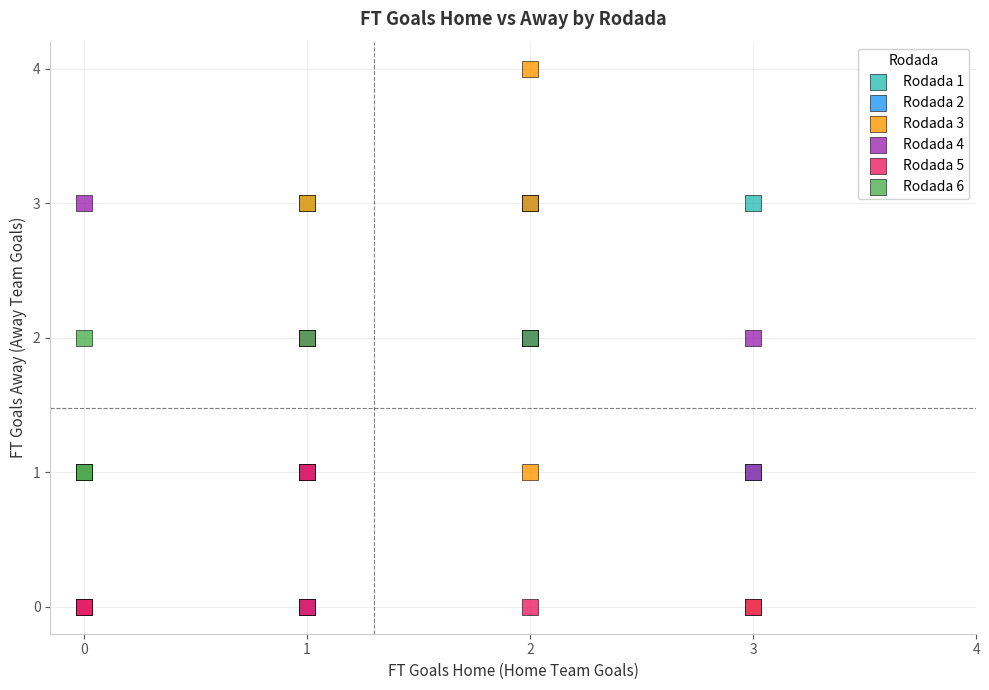

Which series contains the highest Y value?

Rodada 3